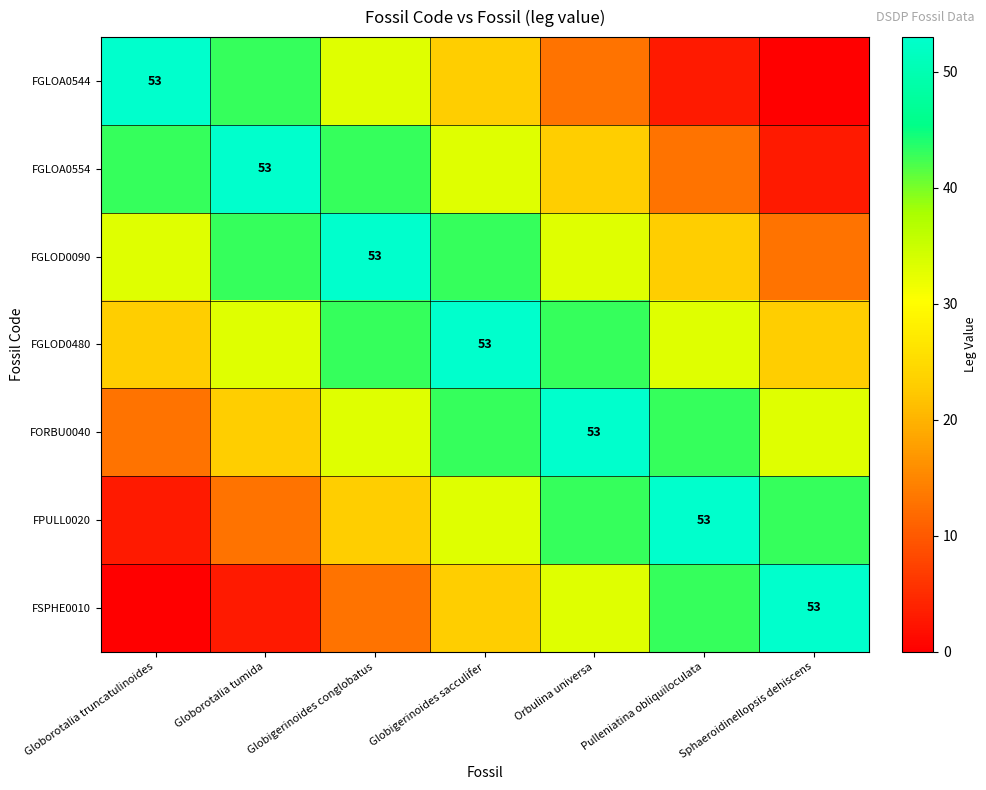

The FPULL0020 series shows 90 at Pulleniatina obliquiloculata. True or false?

False